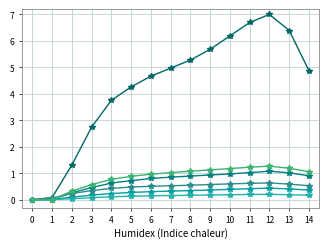

How many lines are shown in the chart?

6